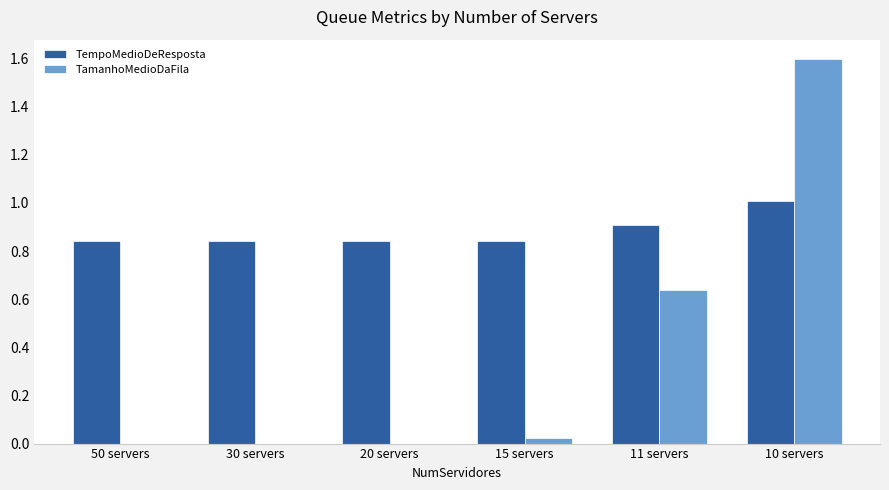

Is it true that TamanhoMedioDaFila equals 0.6 at 10 servers?

False